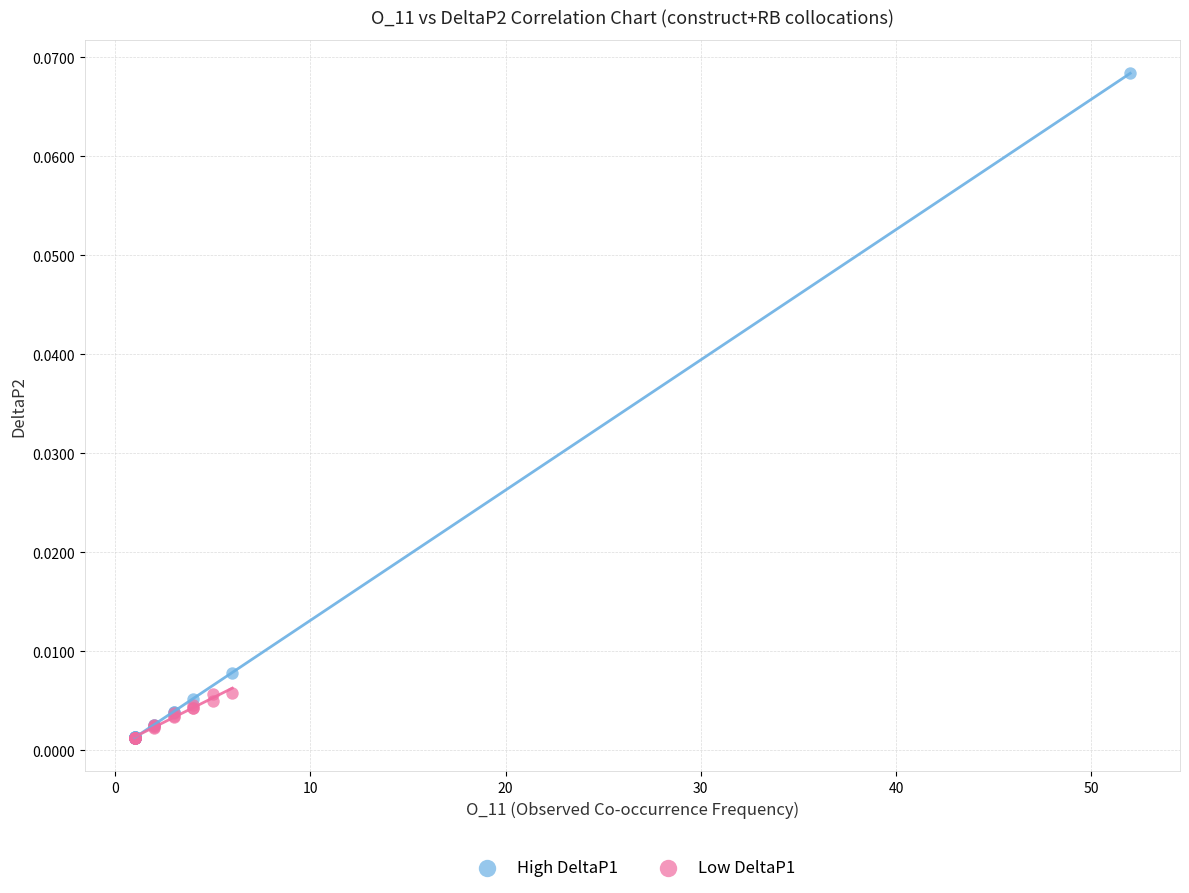

Which series reaches the maximum Y coordinate?

High DeltaP1